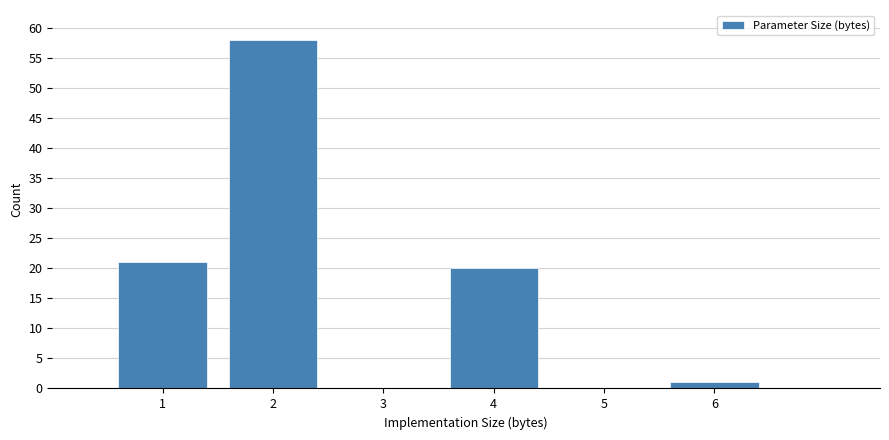

Which range on the x-axis has the tallest bar?

1.5 to 2.5